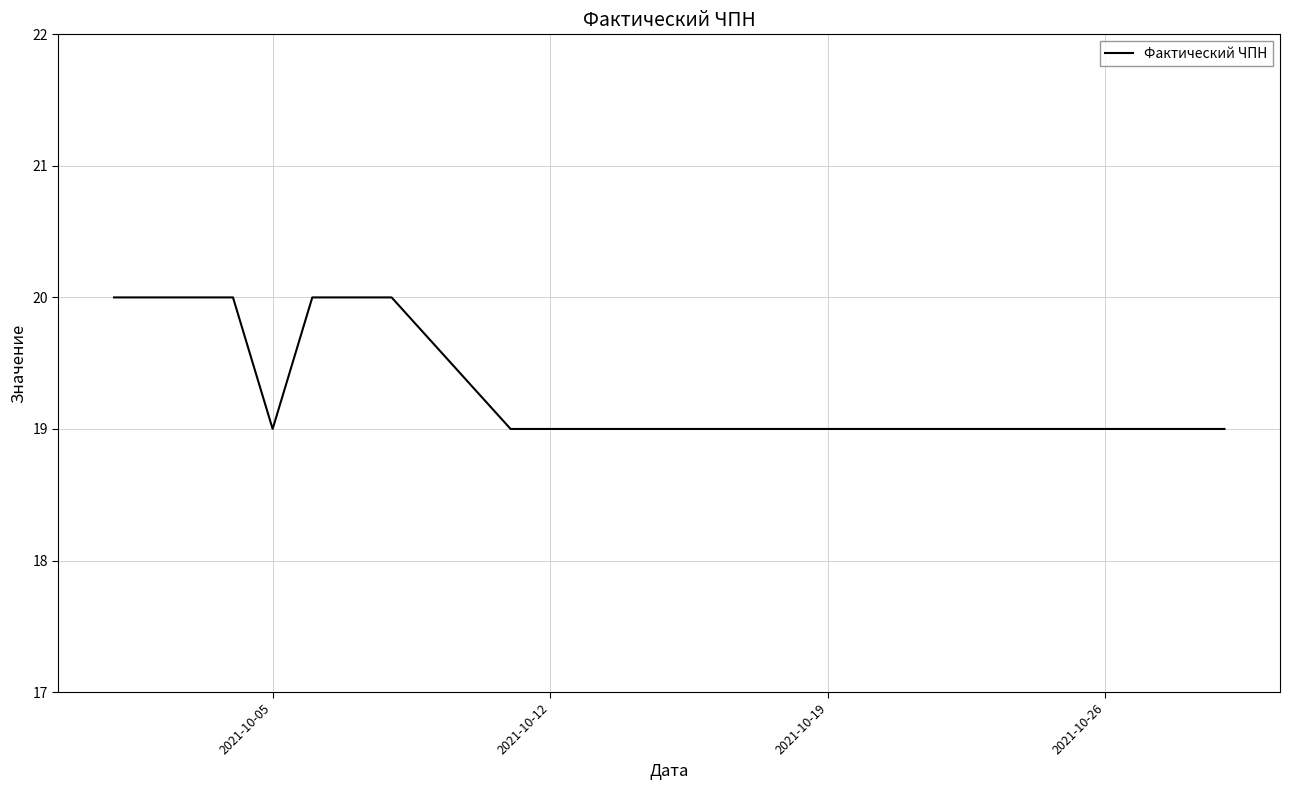

What is the greatest value displayed?

20